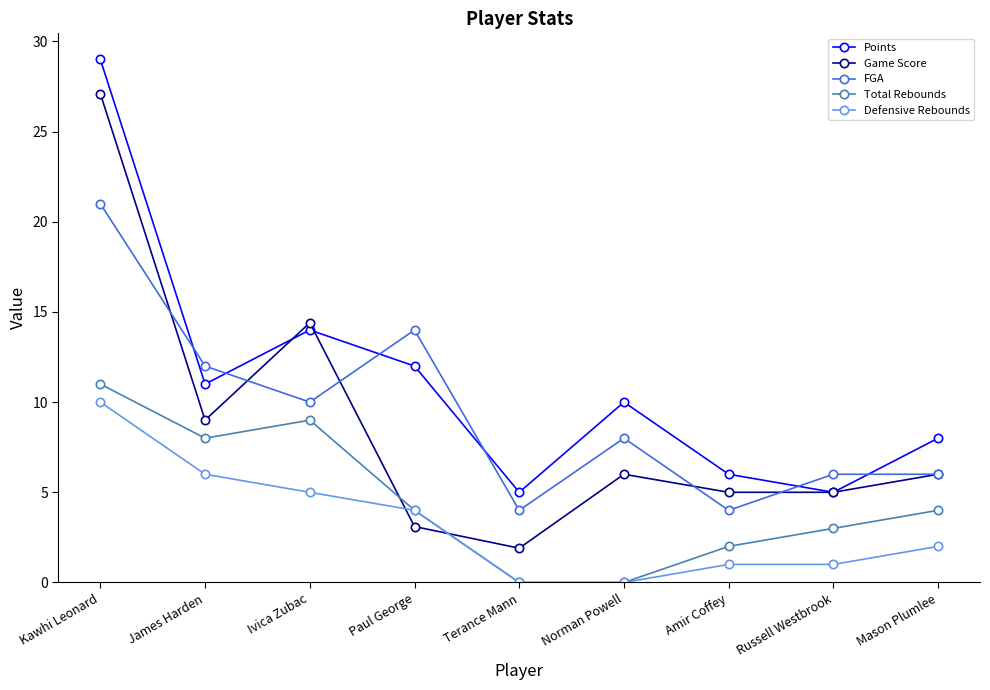

Reading right to left, transcribe all the data shown in this chart.

Points: 8.0	5.0	6.0	10.0	5.0	12.0	14.0	11.0	29.0
Game Score: 6.0	5.0	5.0	6.0	1.9	3.1	14.4	9.0	27.1
FGA: 6.0	6.0	4.0	8.0	4.0	14.0	10.0	12.0	21.0
Total Rebounds: 4.0	3.0	2.0	0.0	0.0	4.0	9.0	8.0	11.0
Defensive Rebounds: 2.0	1.0	1.0	0.0	0.0	4.0	5.0	6.0	10.0